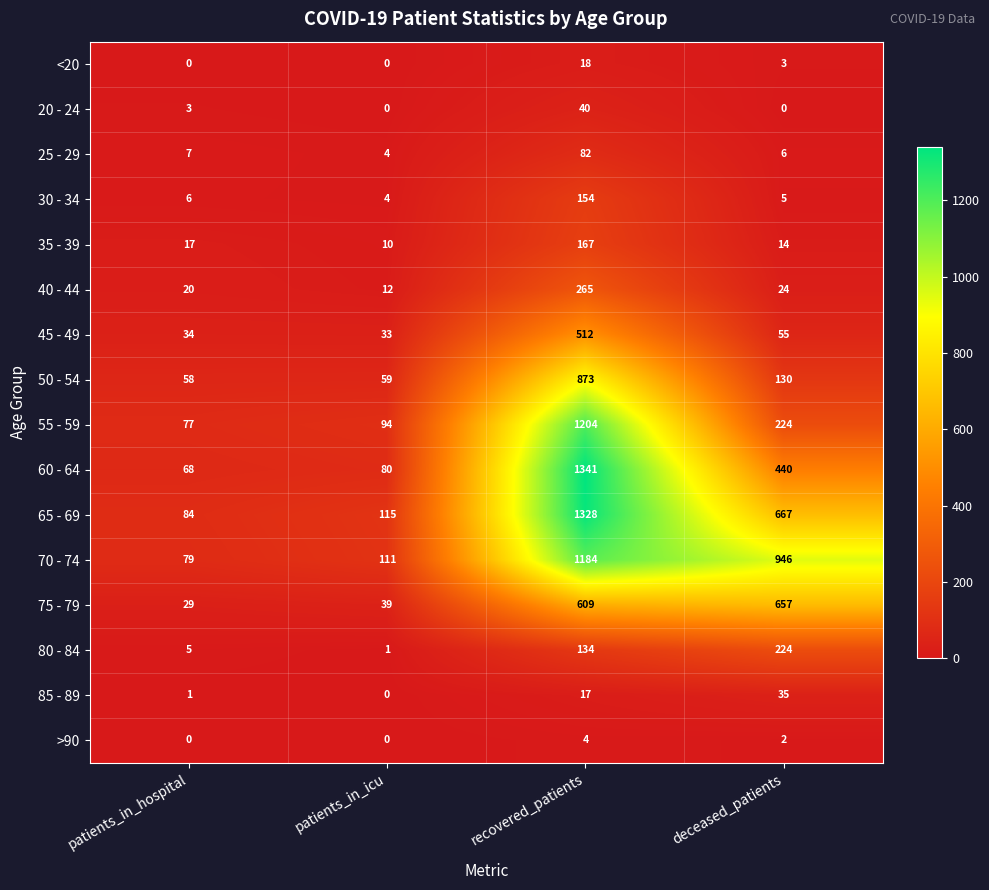

At which category is the sum across all series the highest?

recovered_patients